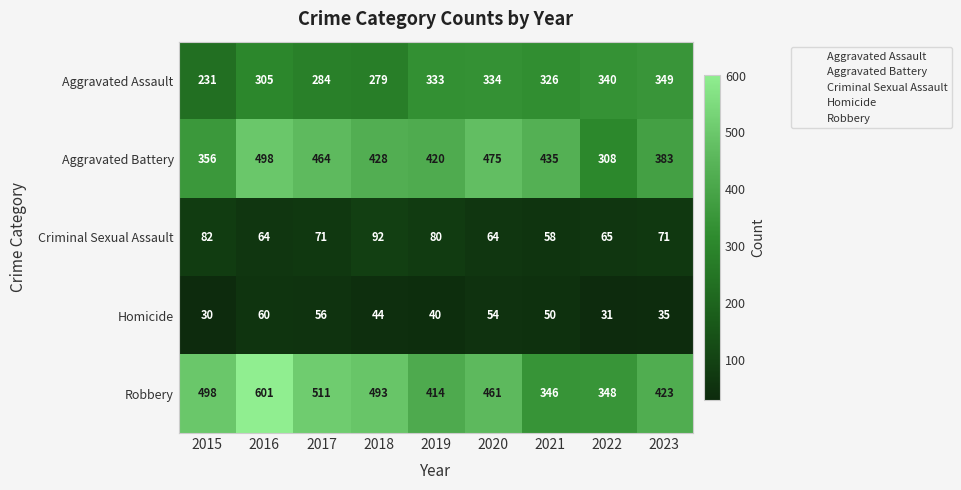

How many data points in Homicide are less than 44?

4